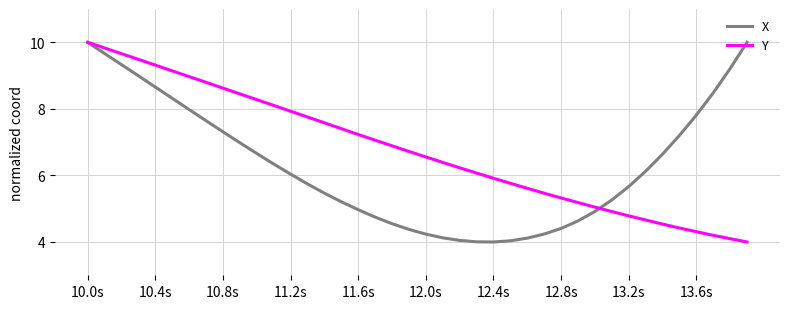

What is the smallest value displayed?

4.0